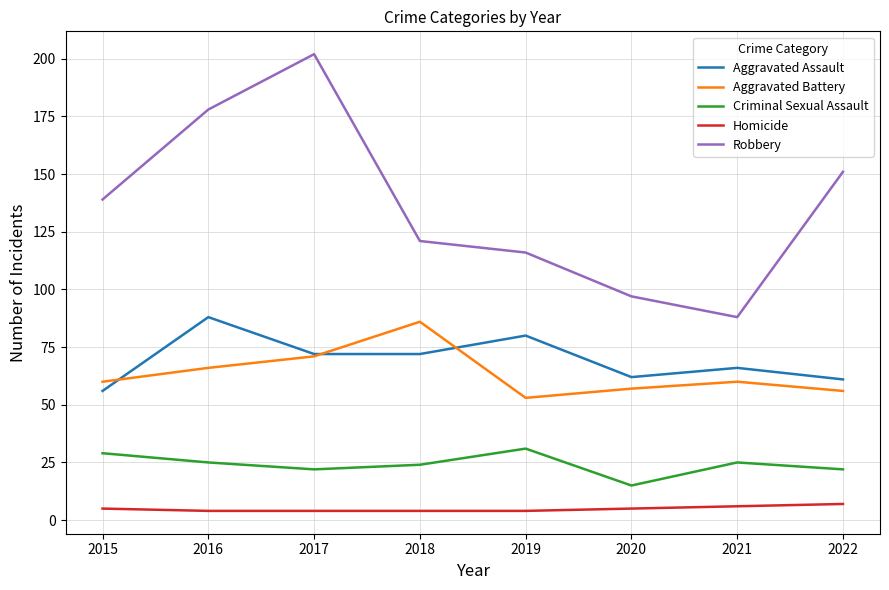

Which series has the widest spread of values?

Robbery